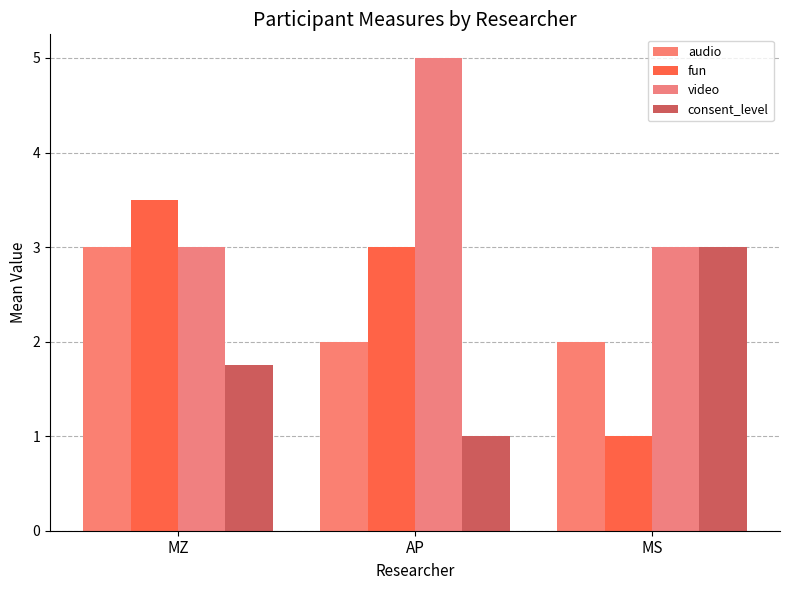

Reading right to left, transcribe all the data shown in this chart.

audio: MS=2.0	AP=2.0	MZ=3.0
fun: MS=1.0	AP=3.0	MZ=3.5
video: MS=3.0	AP=5.0	MZ=3.0
consent_level: MS=3.0	AP=1.0	MZ=1.8